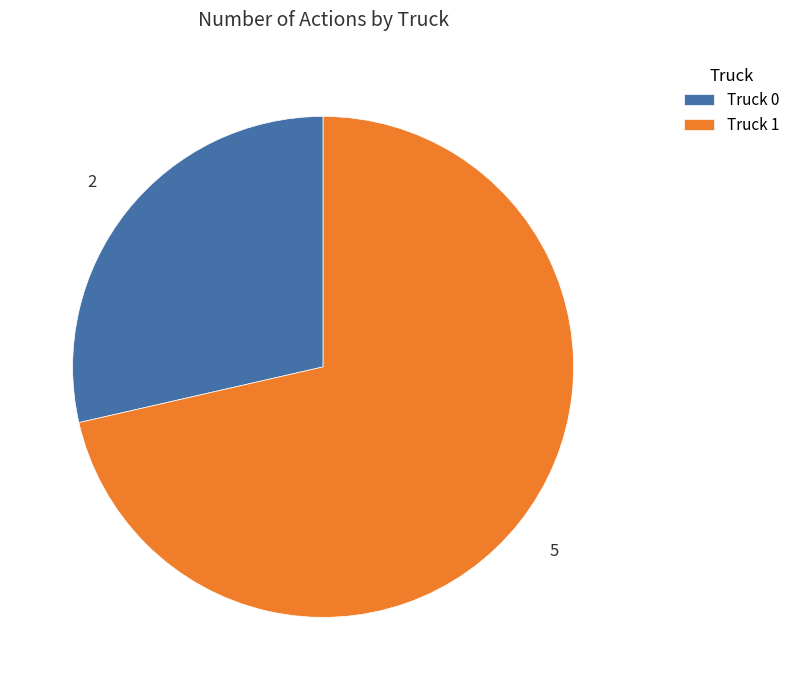

Is there any slice that represents more than half of the pie?

Yes